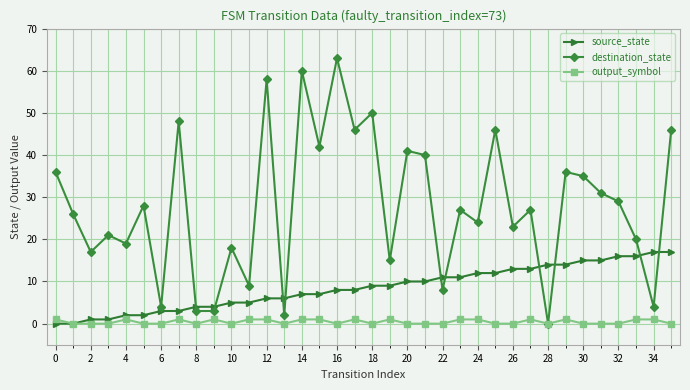

How many interior local peaks does the destination_state series have?

13